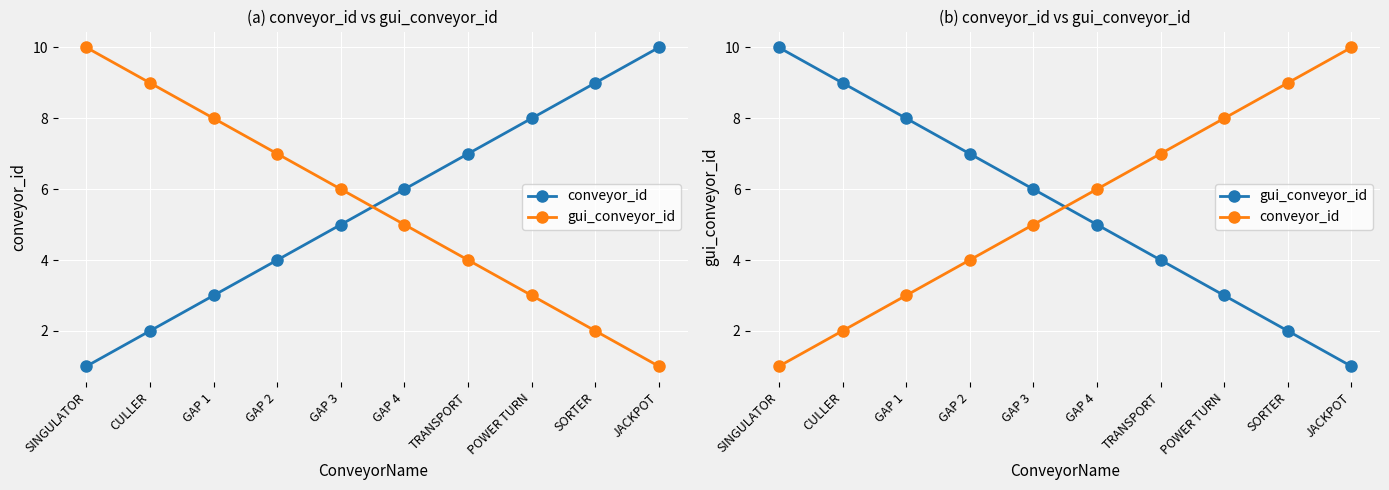

At which category does the chart reach its minimum across all series?

SINGULATOR